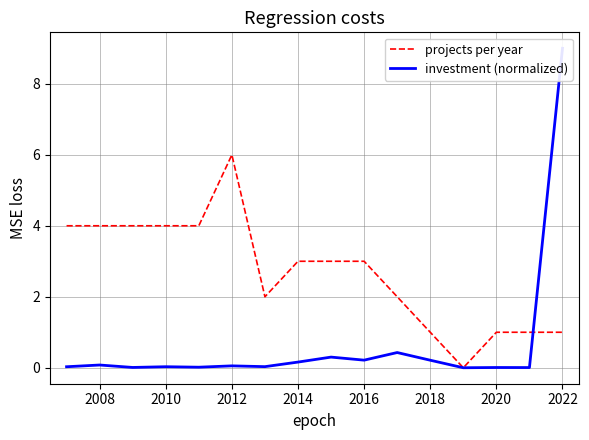

What is the maximum value shown in the chart?

9.0